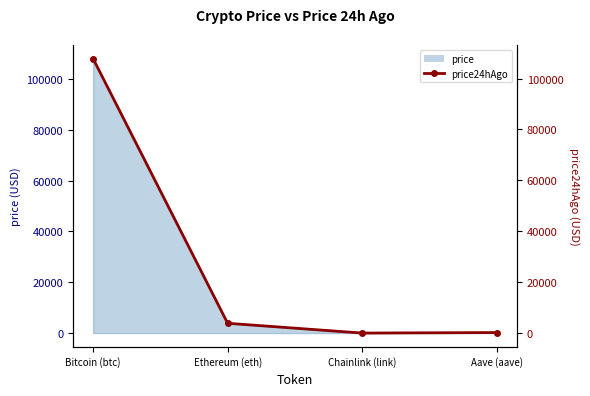

Count the number of values greater than 3866.

2